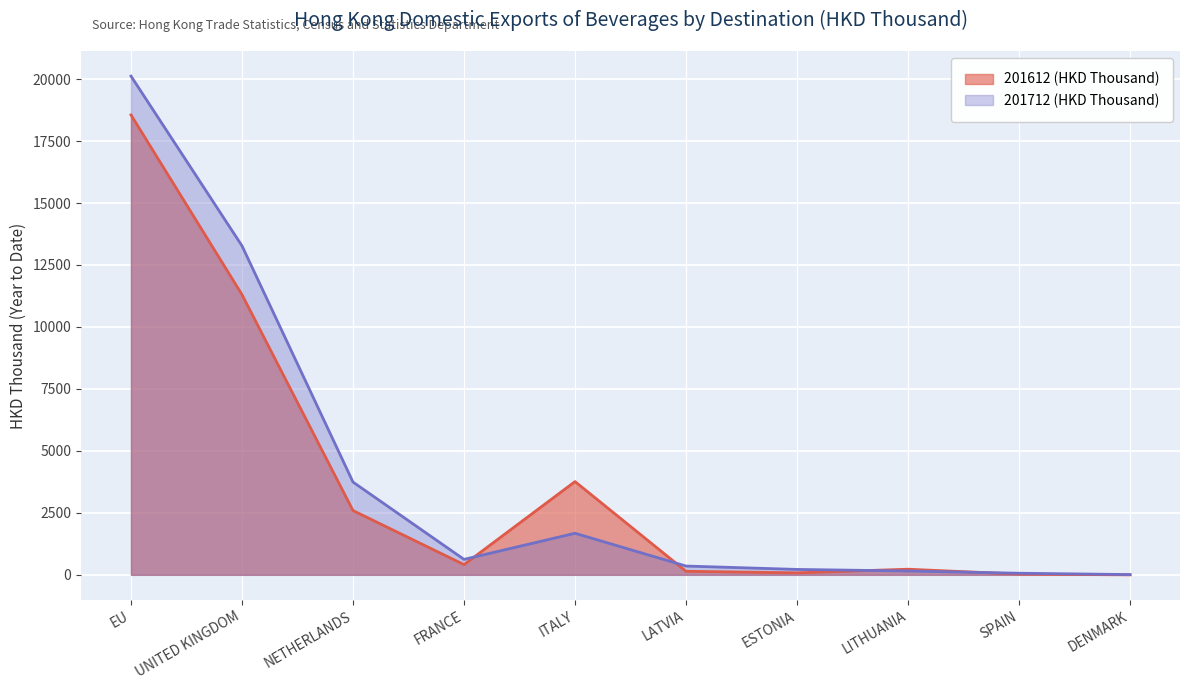

Which series ends up on top after the final intersection of 201612 (HKD Thousand) and 201712 (HKD Thousand)?

201712 (HKD Thousand)